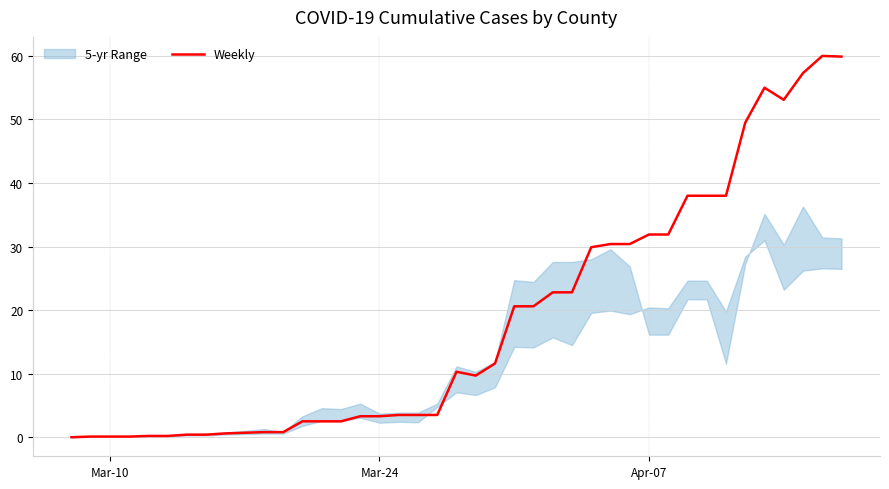

True or false: the data has more than 1 interior local peaks.

True